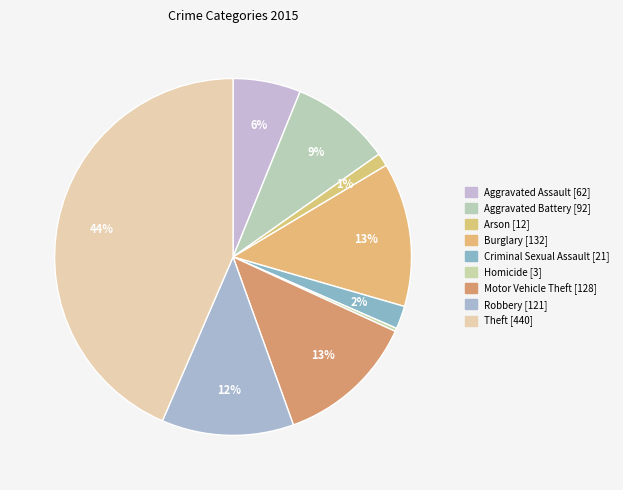

Is there a majority slice in this chart?

No